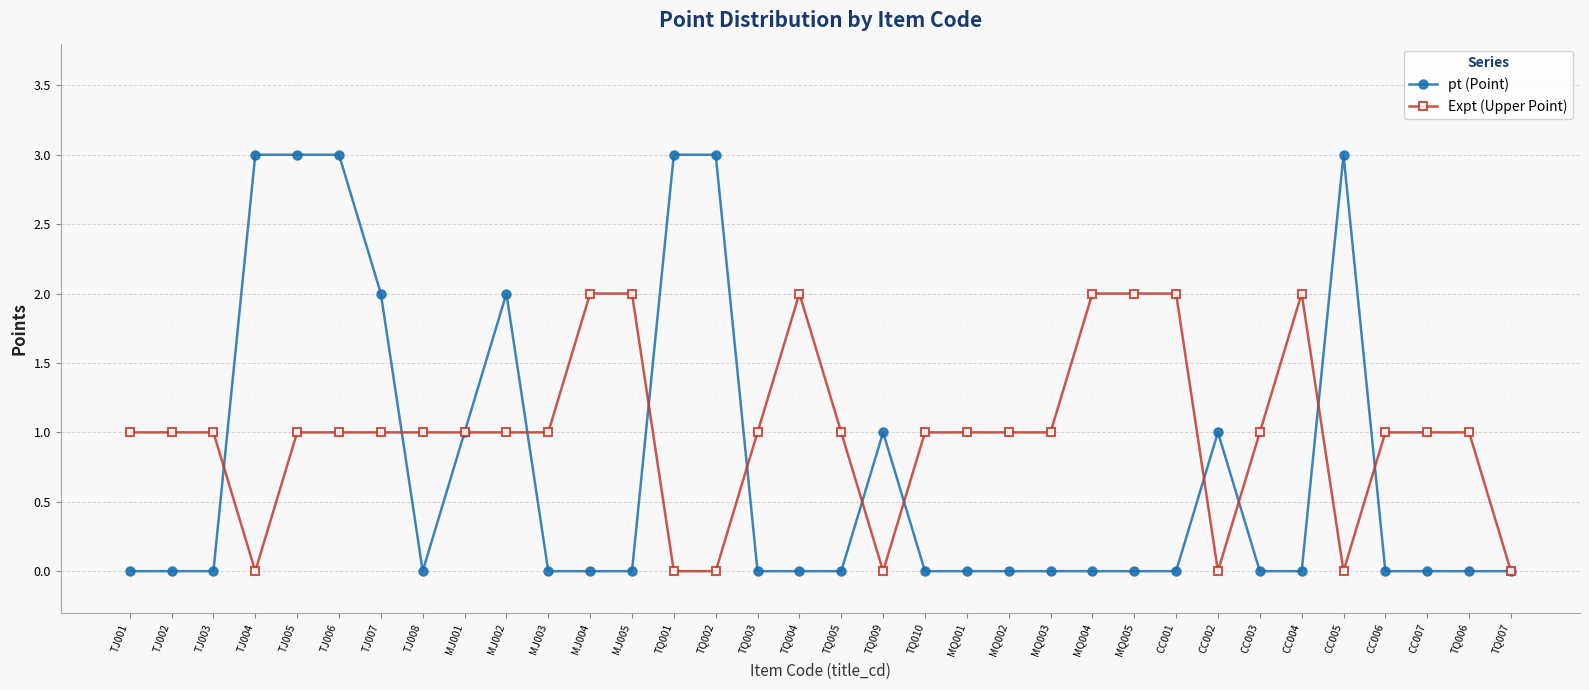

Which series has the largest range (max minus min)?

pt (Point)